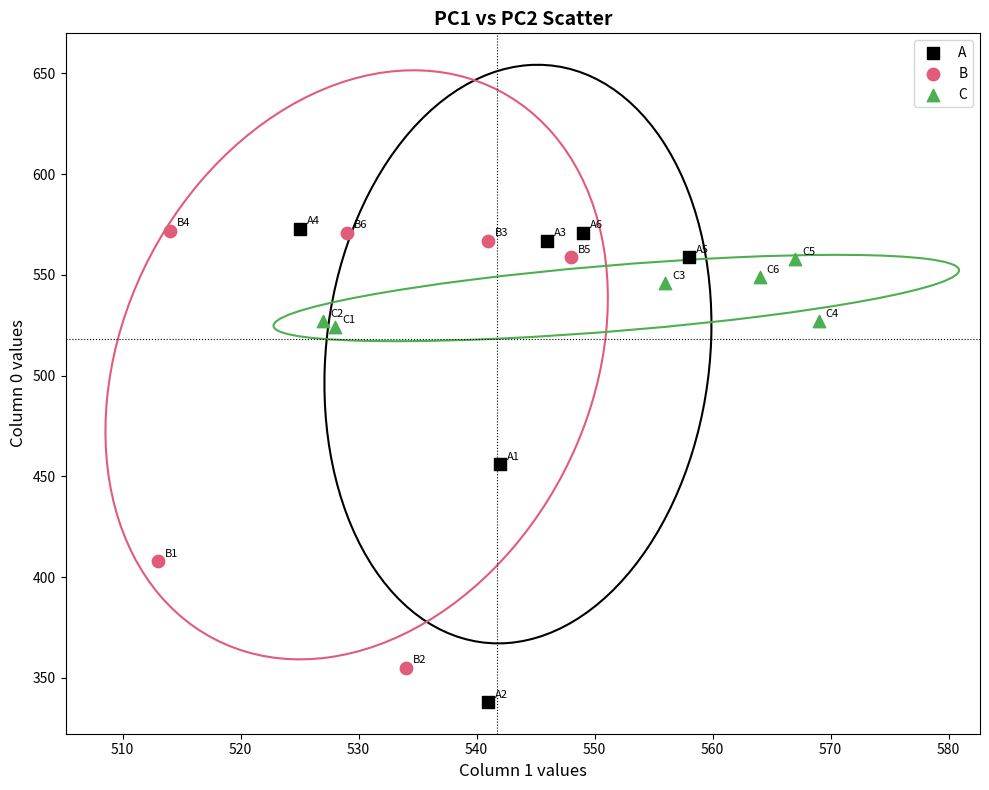

Which series contains the lowest Y value?

A